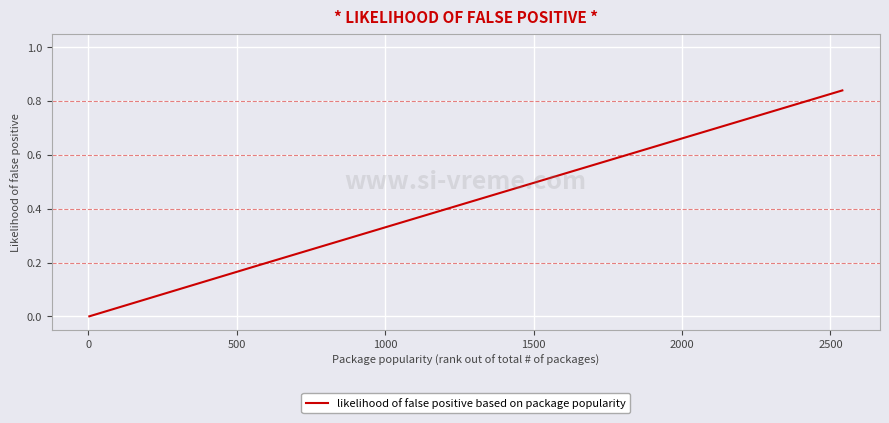

How many values are between 0 and 1?

8